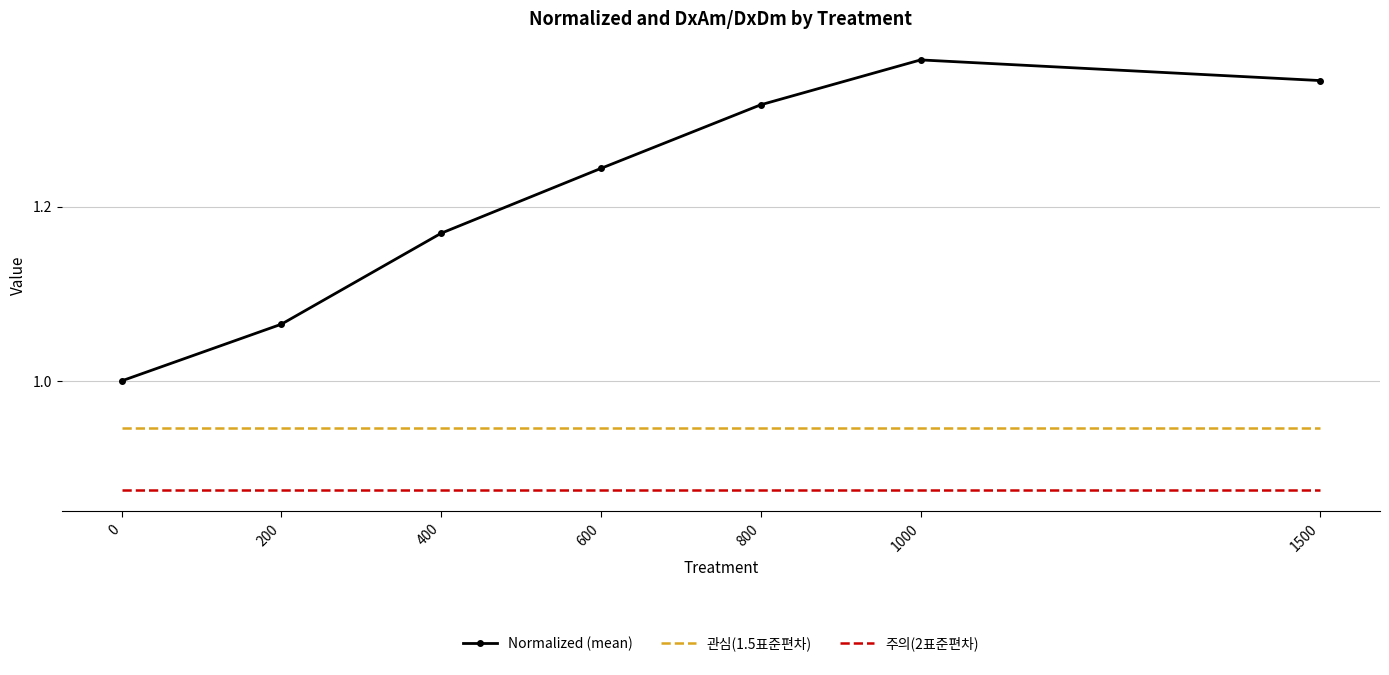

The value of 주의(2표준편차) at 800 is 0.3. True or false?

False